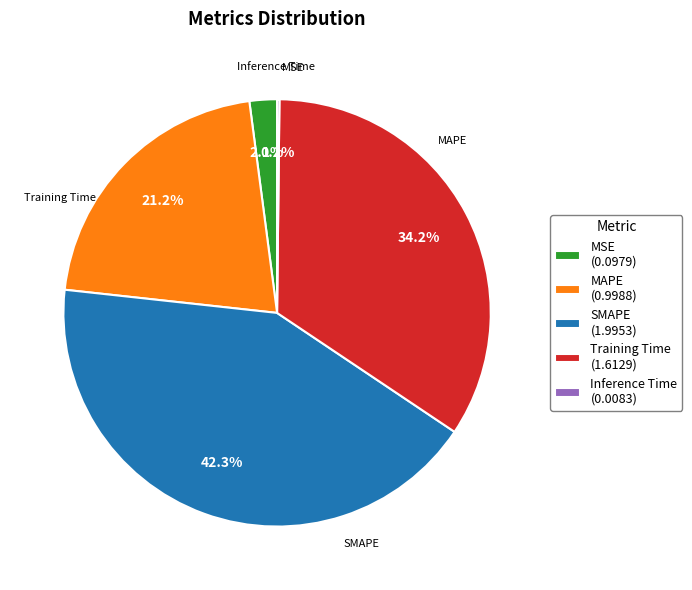

Does MSE (0.0979) account for over 50% of the chart?

No